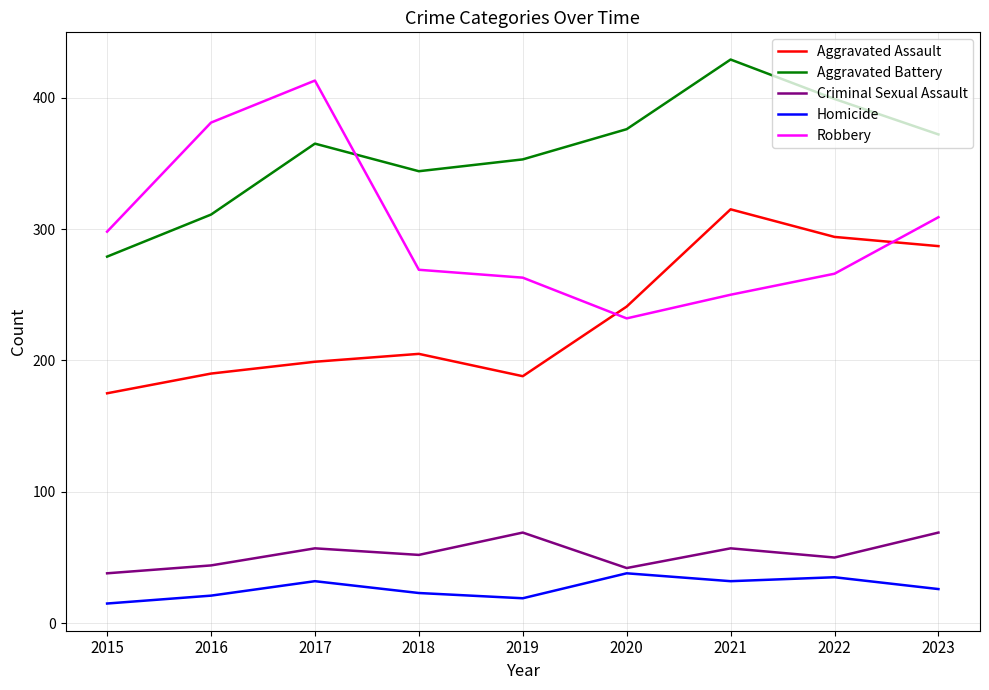

What is the average value of the Homicide series?

27